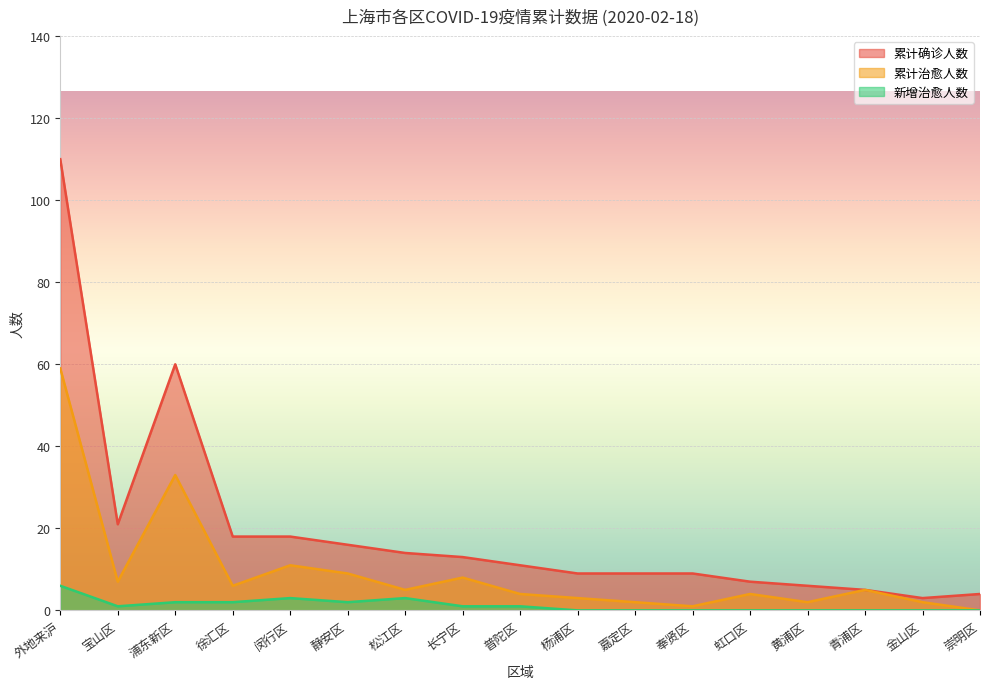

Where does the 新增治愈人数 series first go above 1?

外地来沪